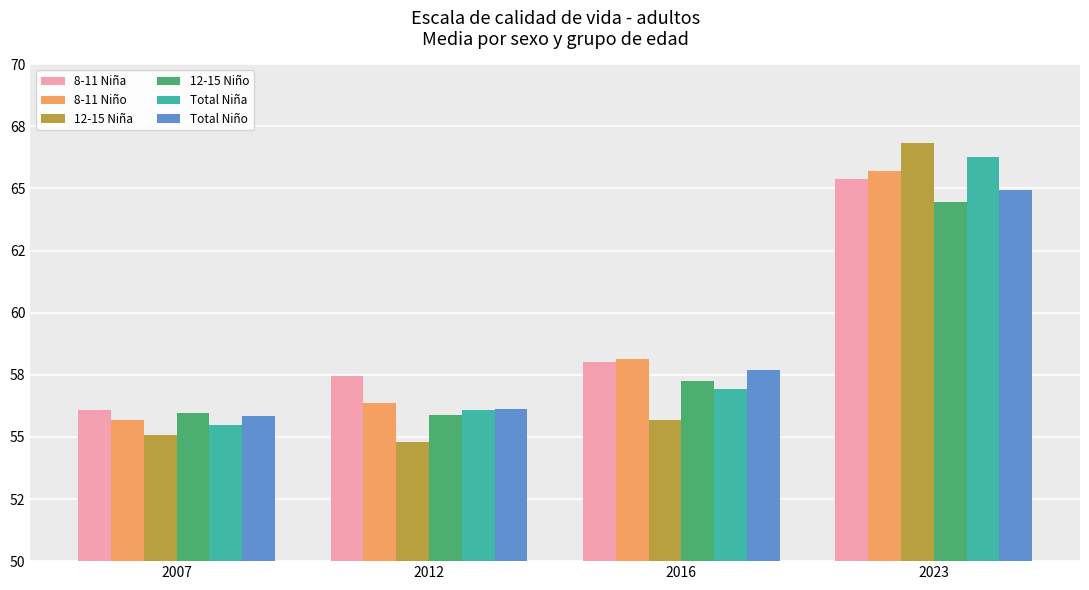

List the series in order of their peak value, lowest first.

12-15 Niño, Total Niño, 8-11 Niña, 8-11 Niño, Total Niña, 12-15 Niña